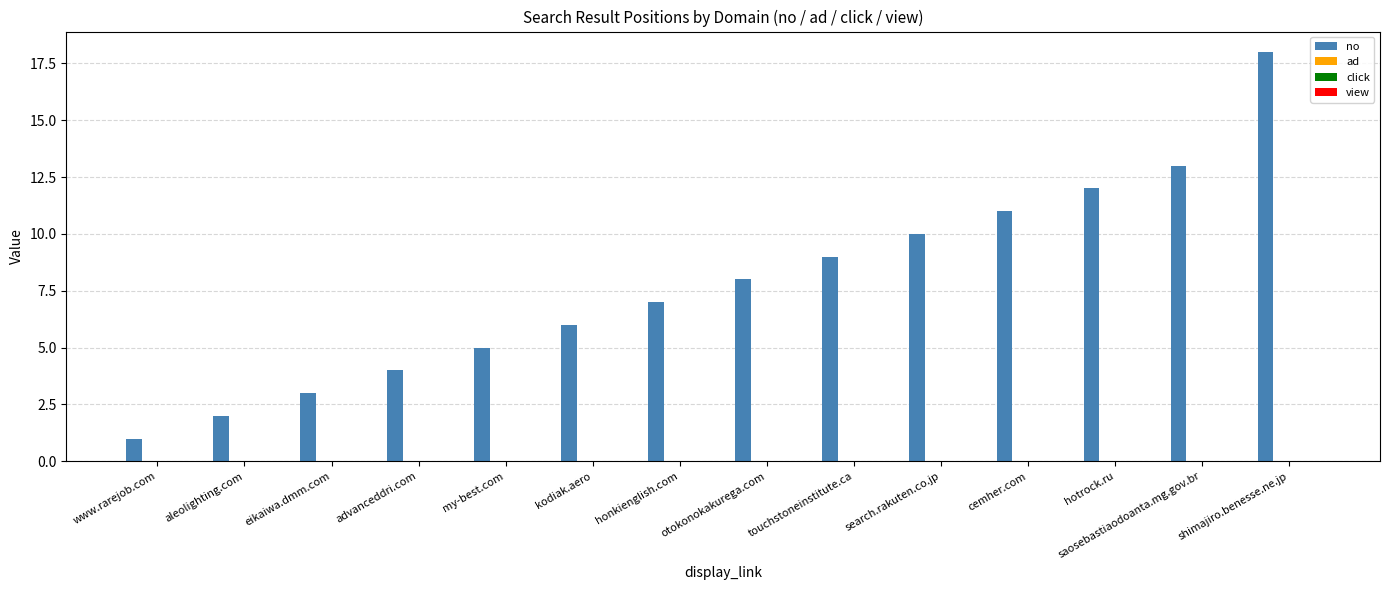

What is the difference between the maximum and minimum values?

17